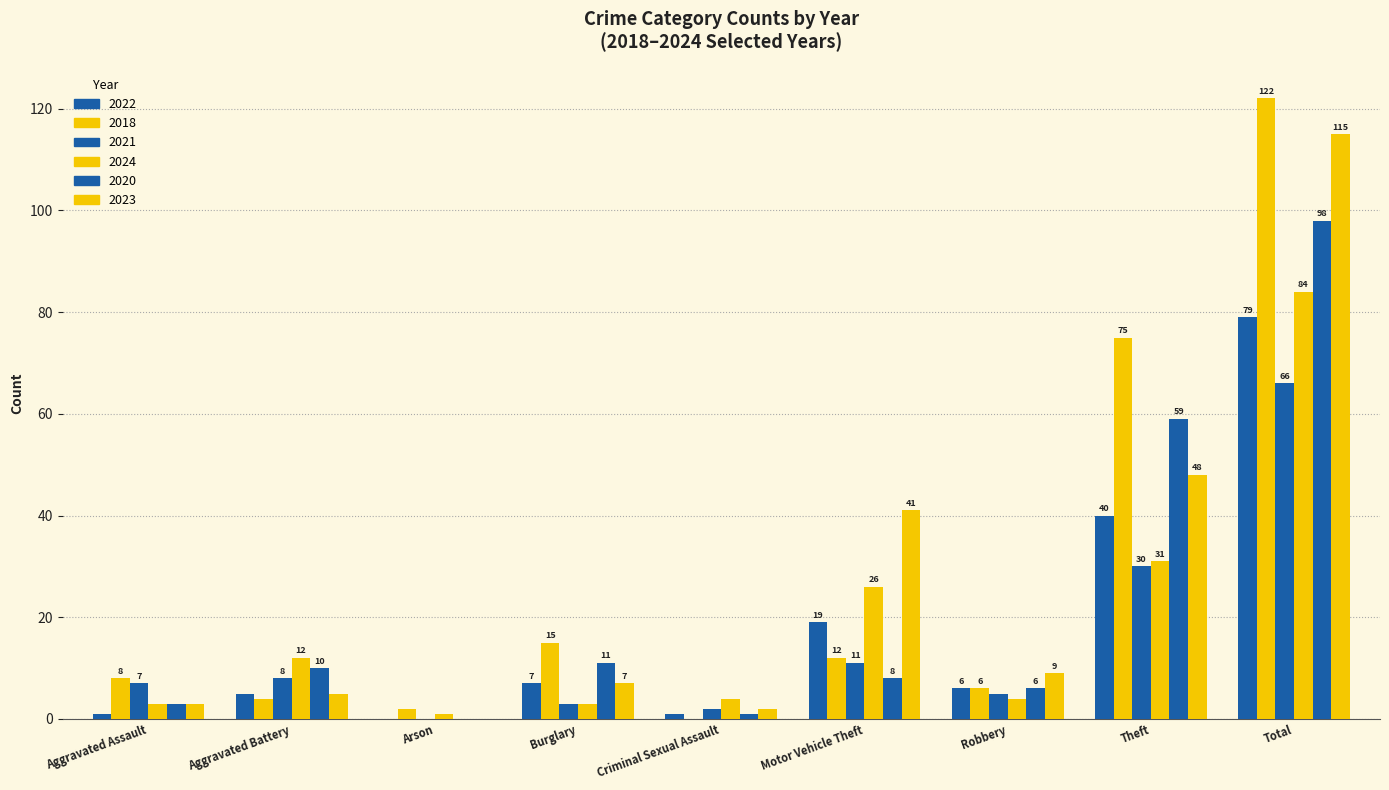

Count the number of categories in the chart.

9